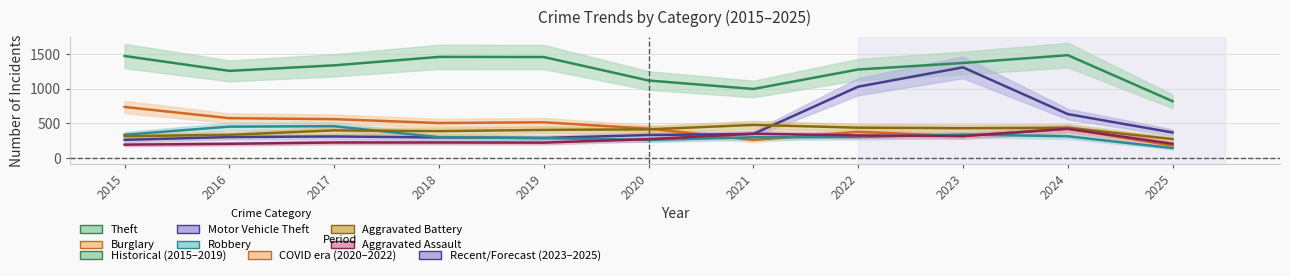

At which label is Motor Vehicle Theft closest to 786?

2024